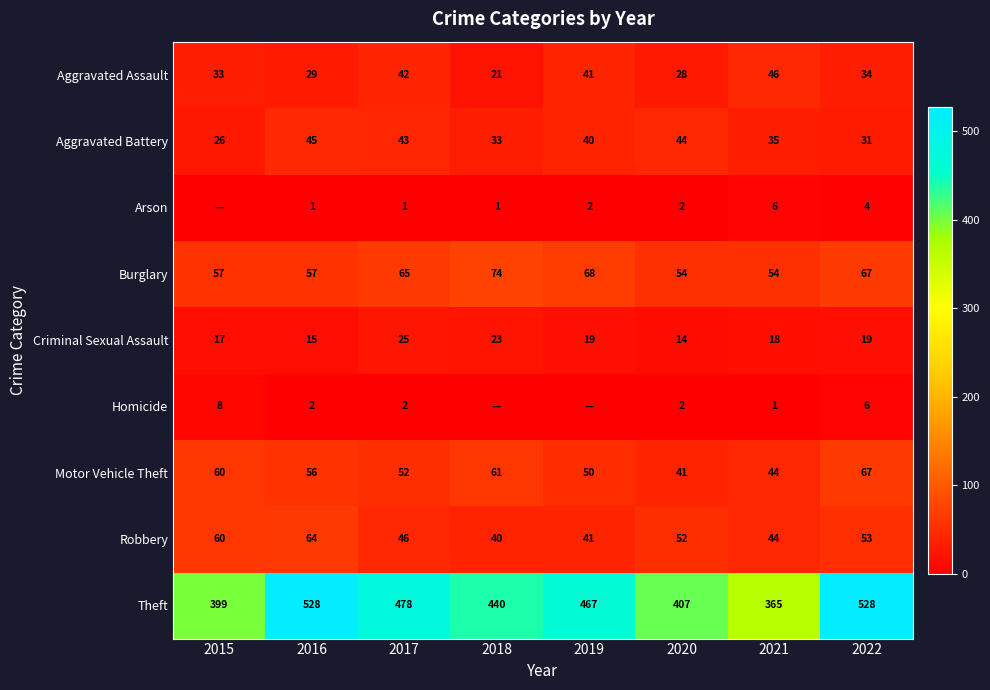

What is the average value of the Theft series?

452